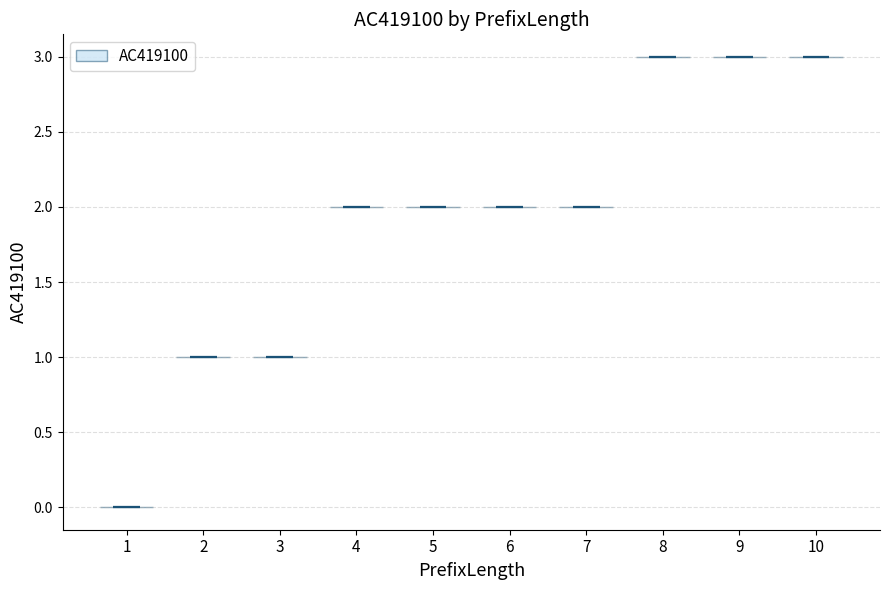

Which violin has the lowest median line?

1